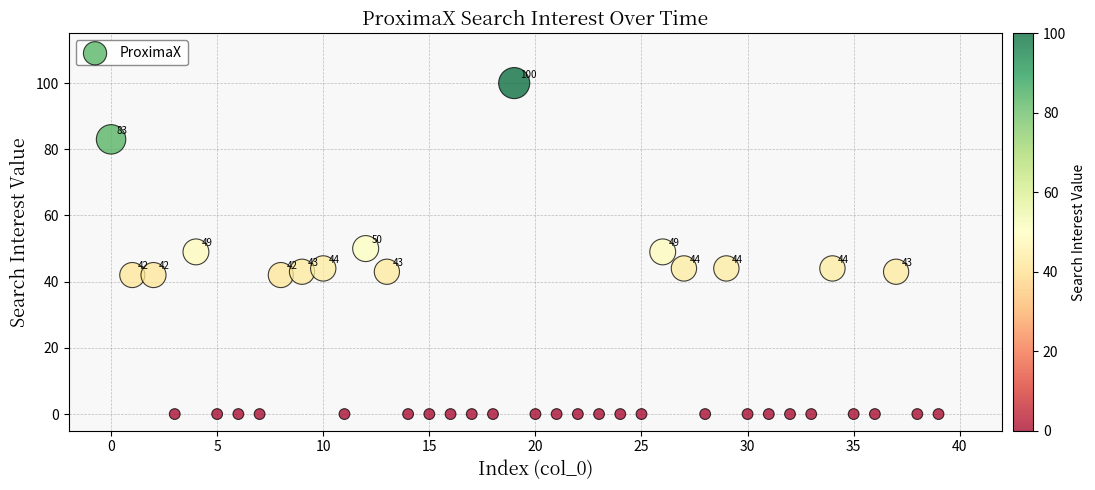

What is the range of Y values (max minus min)?

100